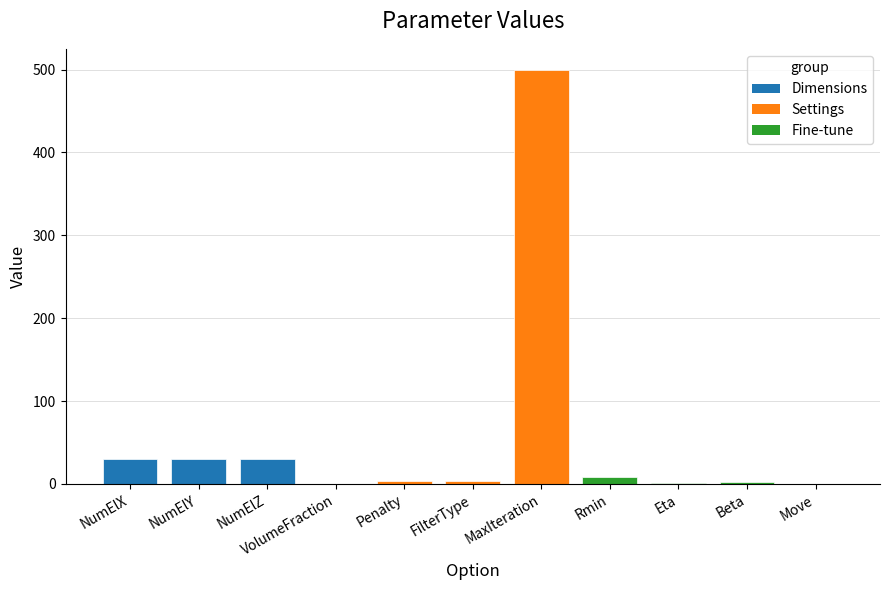

Between Rmin and NumElY, which is larger?

NumElY